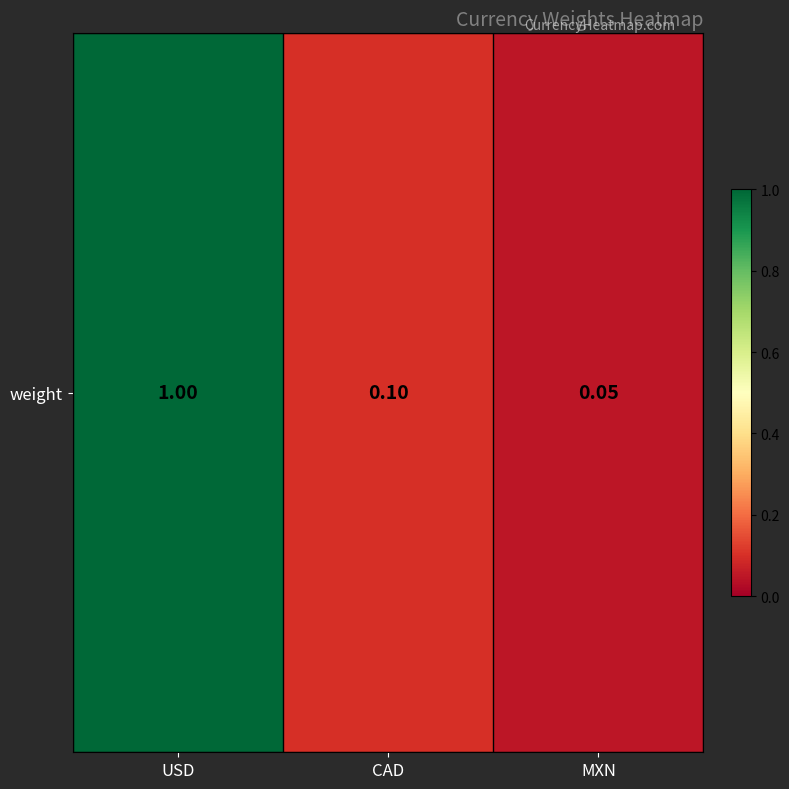

What is the sum of all values?

1.1